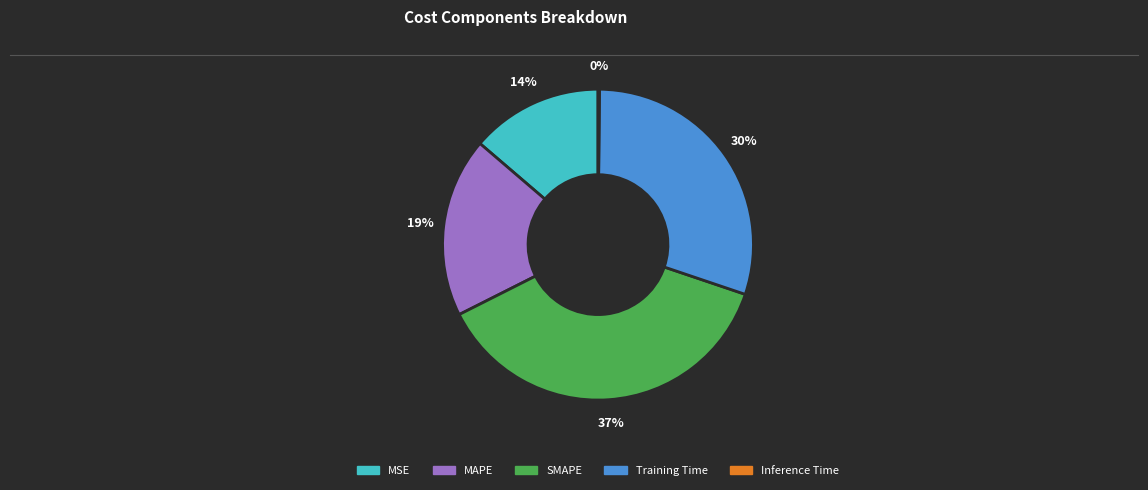

Which category has the biggest portion of the pie?

SMAPE